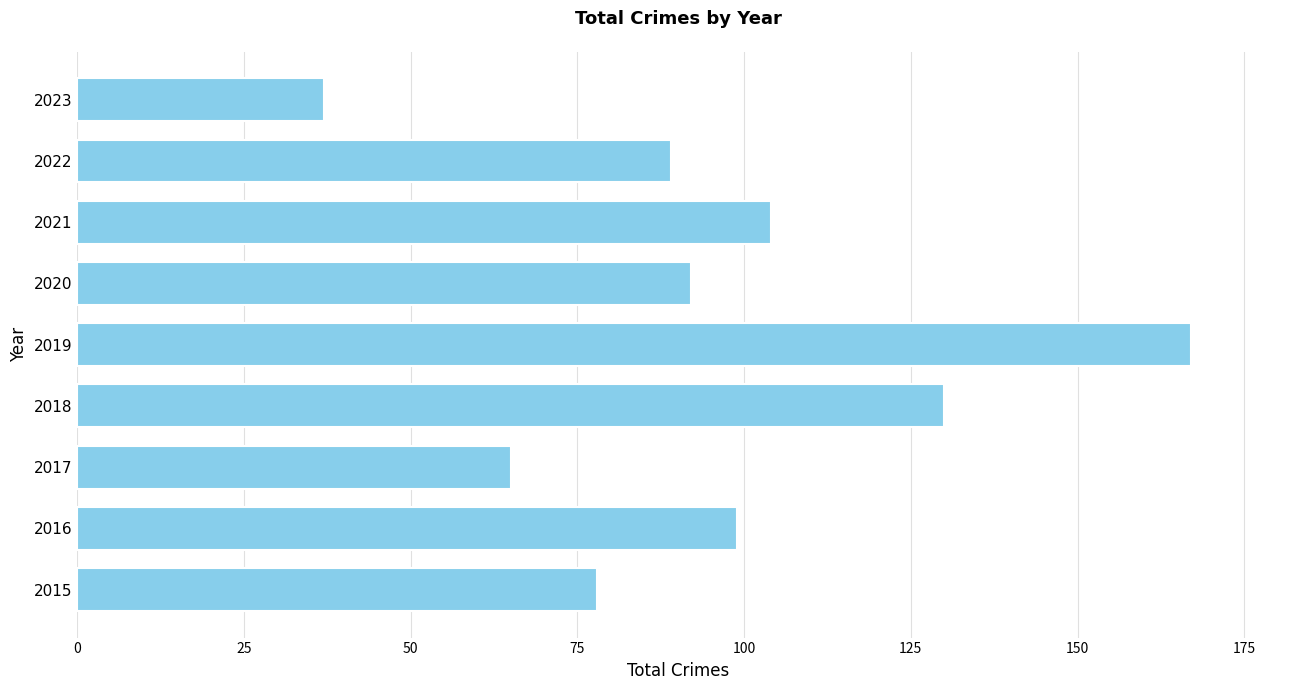

Rank the categories by value from highest to lowest.

2019, 2018, 2021, 2016, 2020, 2022, 2015, 2017, 2023